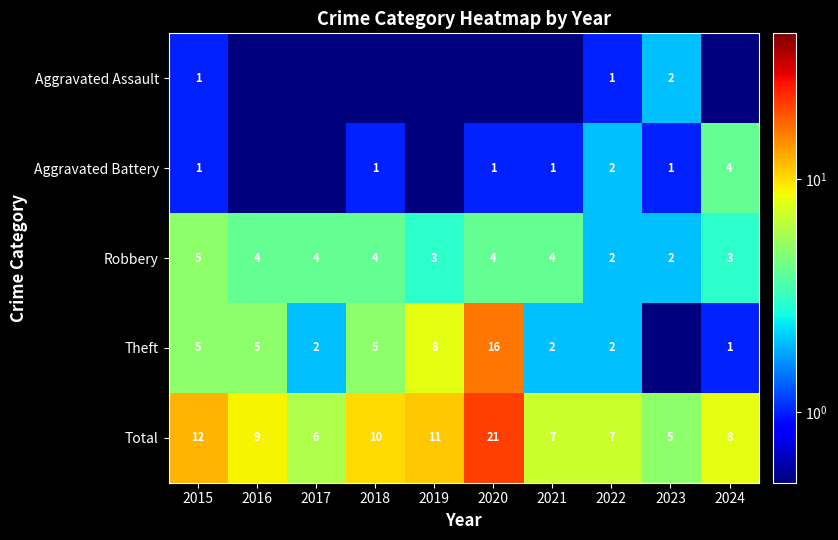

Where does the Total series first go above 9?

2015